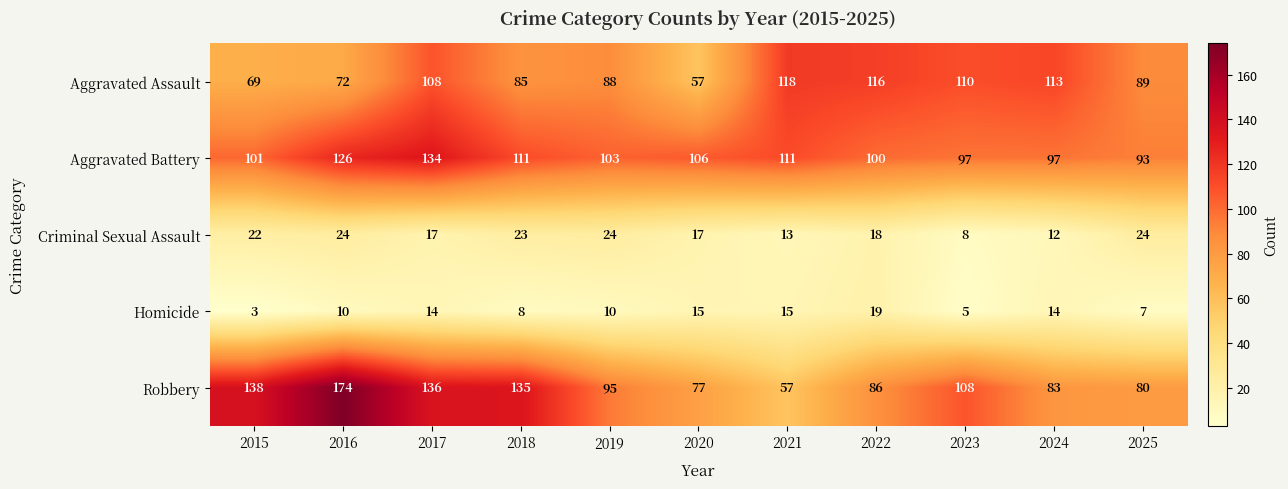

What is the greatest value displayed?

174